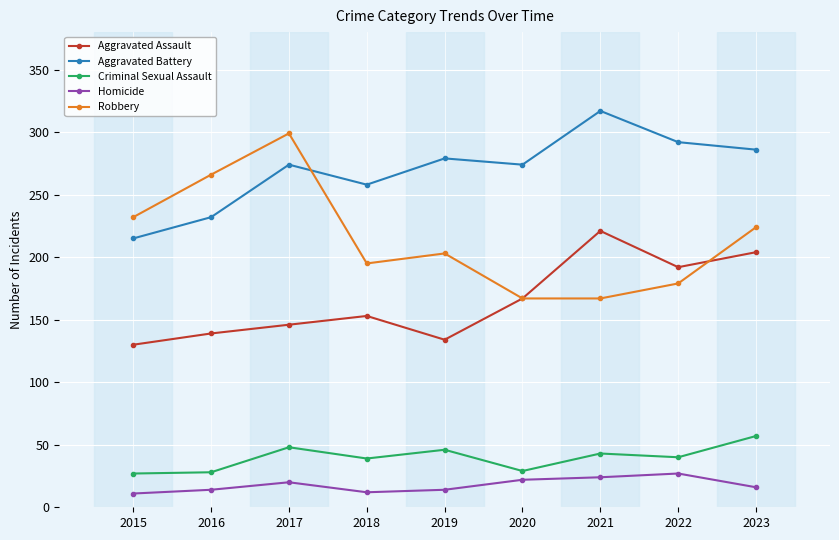

What is the sum of all Aggravated Battery values?

2427